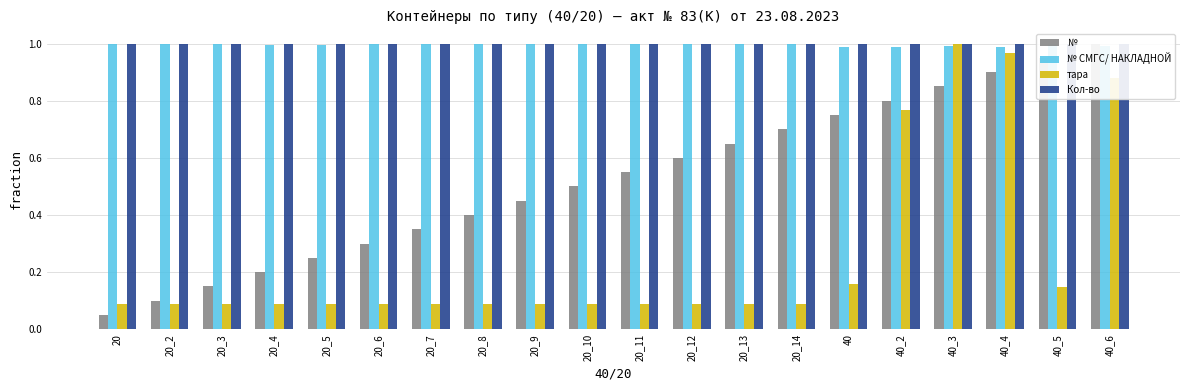

Which series changed the most between 20_6 and 20_13?

№